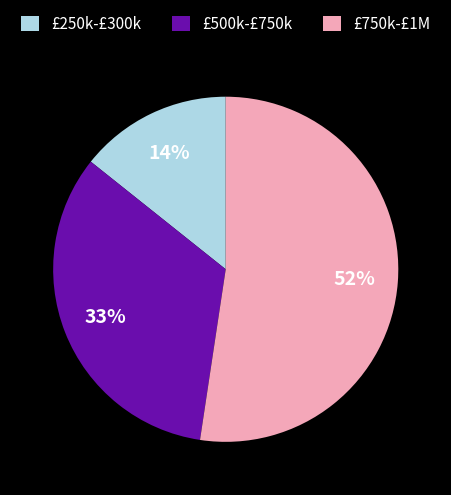

What percentage is the £500k-£750k slice, to the nearest percent?

33%